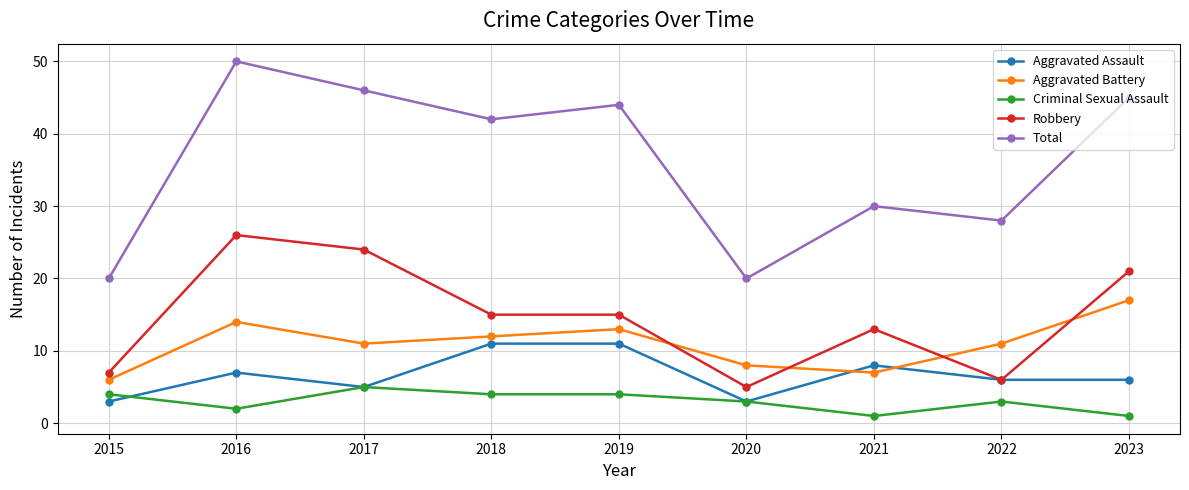

At which category is the sum across all series the highest?

2016